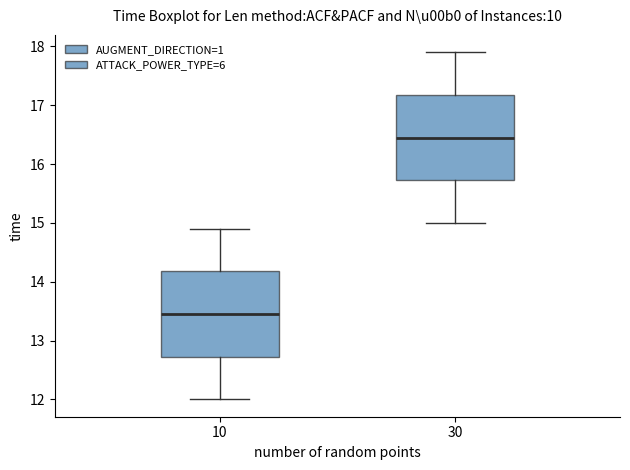

Reading left to right, read every box against the y-axis: the position of its median line, the range the box covers, and the ends of its whiskers. The values are not printed on the chart, so give them approximately, as read against the axis.

10: median 13.5, box 12.7 to 14.2, whiskers 12.0 to 14.9
30: median 16.5, box 15.7 to 17.2, whiskers 15.0 to 17.9